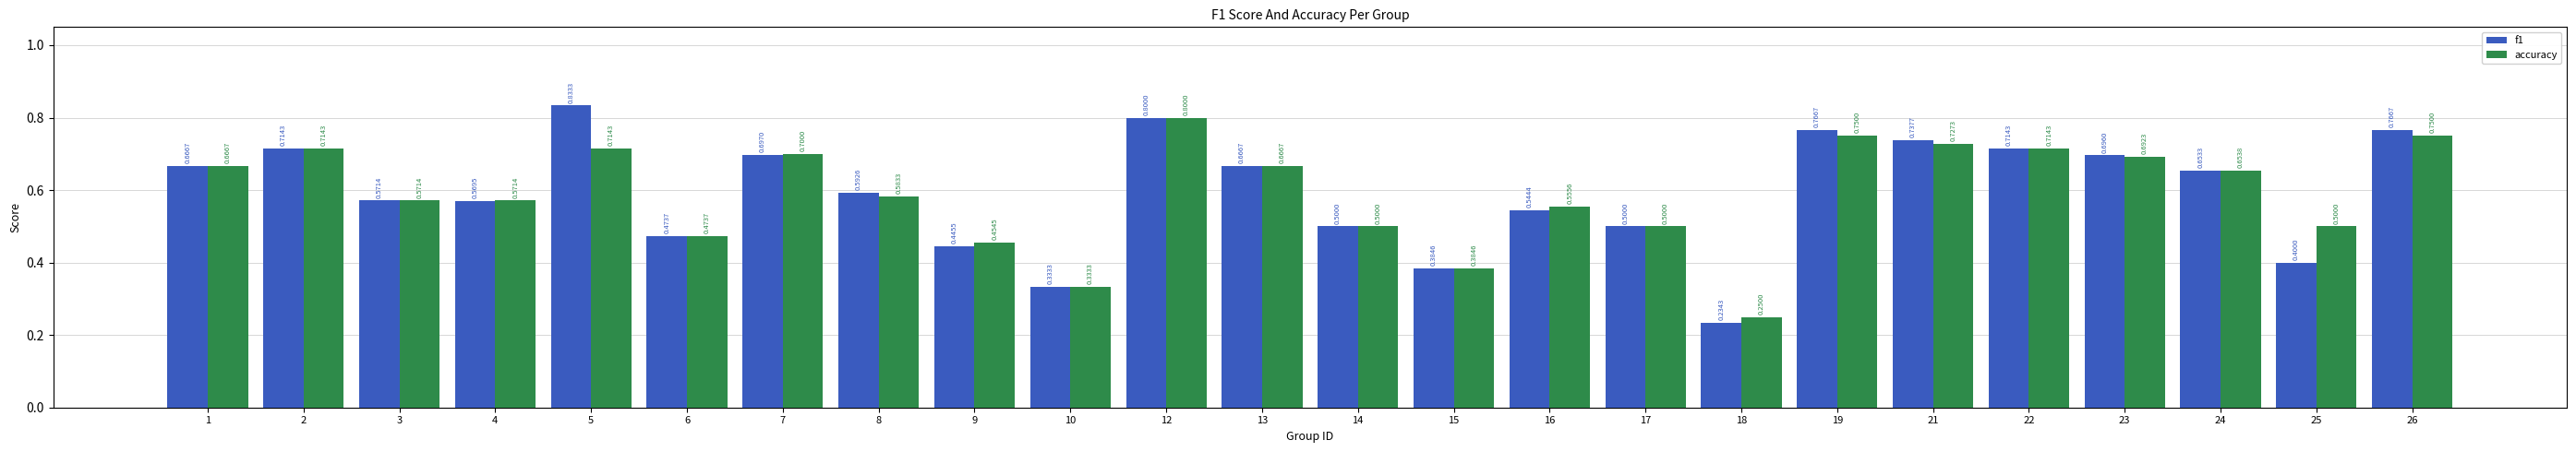

At which label does f1 reach its minimum?

18